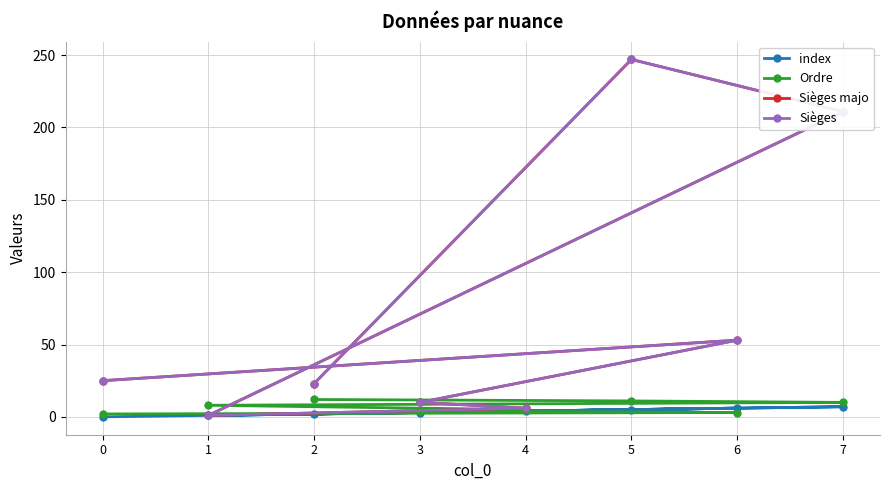

Which series changed the most between 4 and 6?

Sièges majo